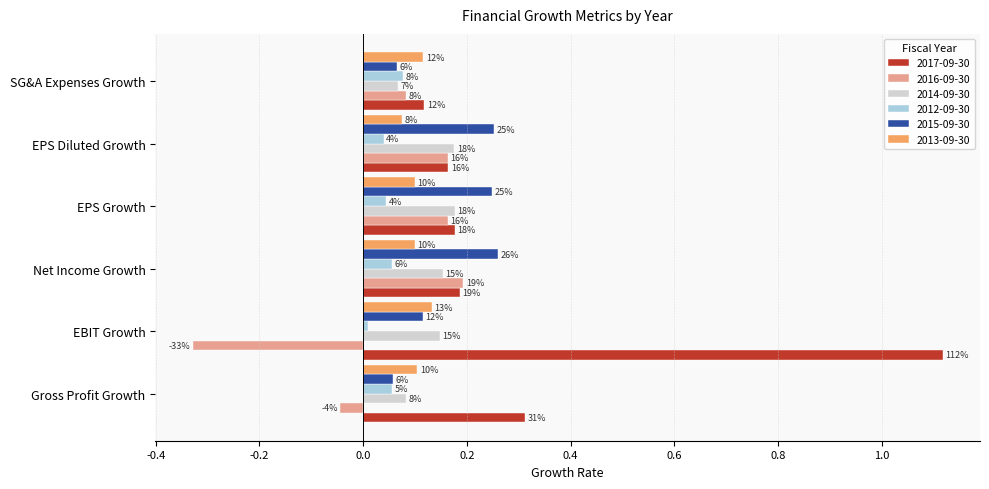

What are all the series names shown in the legend?

2017-09-30, 2016-09-30, 2014-09-30, 2012-09-30, 2015-09-30, 2013-09-30